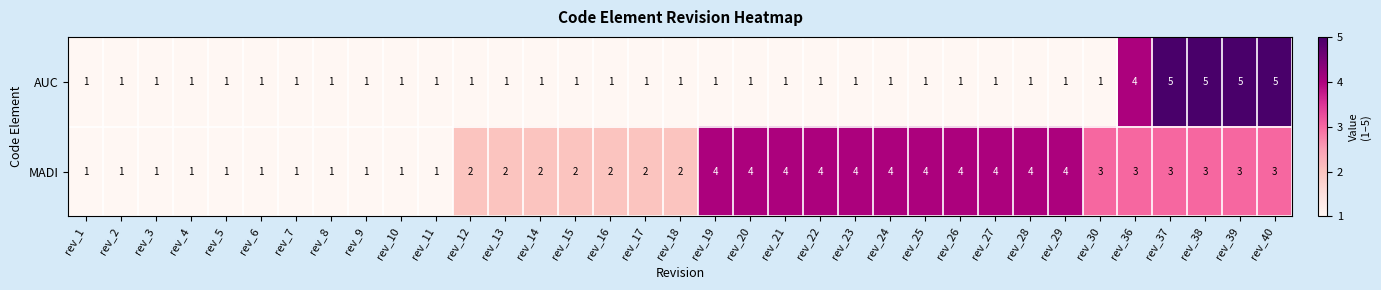

Count the MADI values in the range 1 to 4.

35